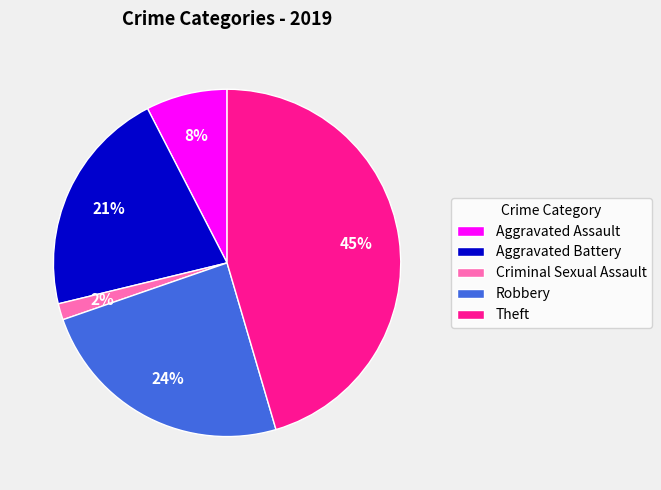

Which slice is the smallest?

Criminal Sexual Assault